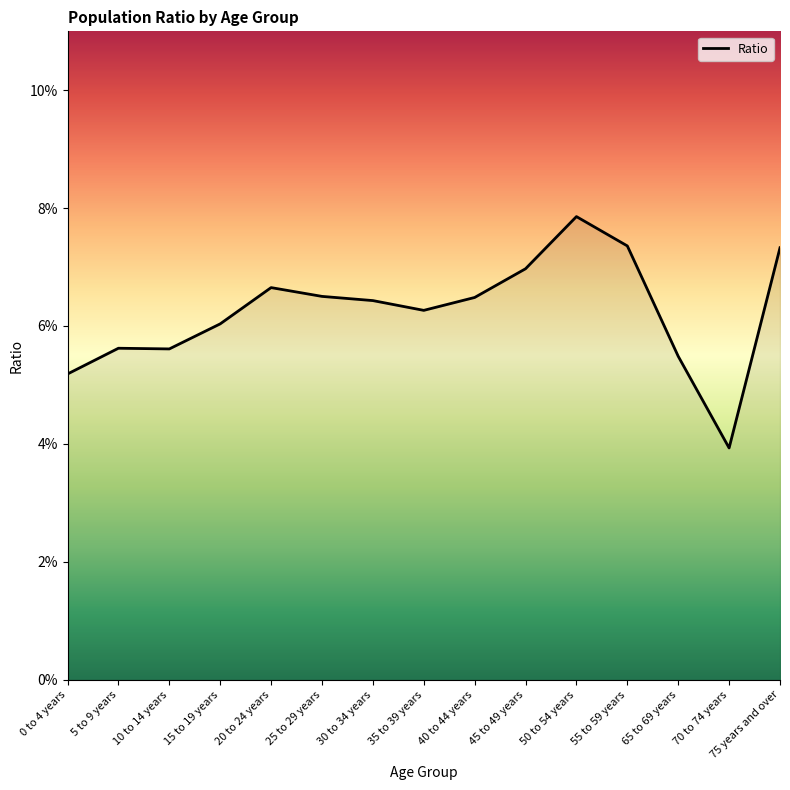

Does the chart display data point markers on the line(s)?

No